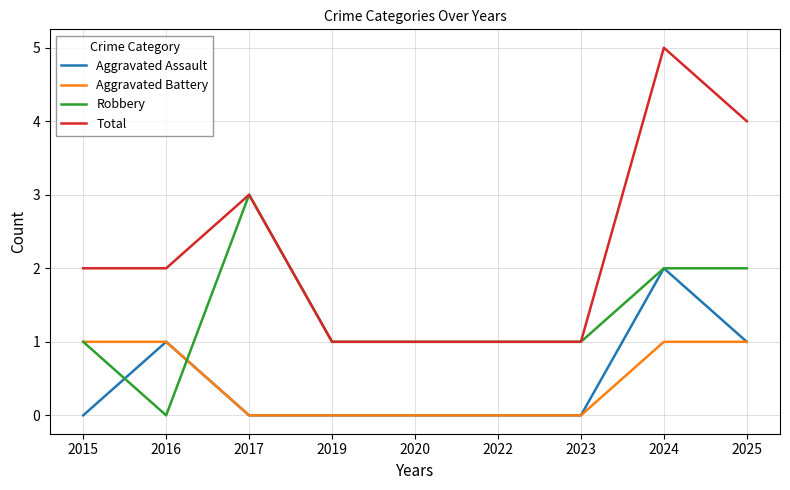

What is the maximum value shown in the chart?

5